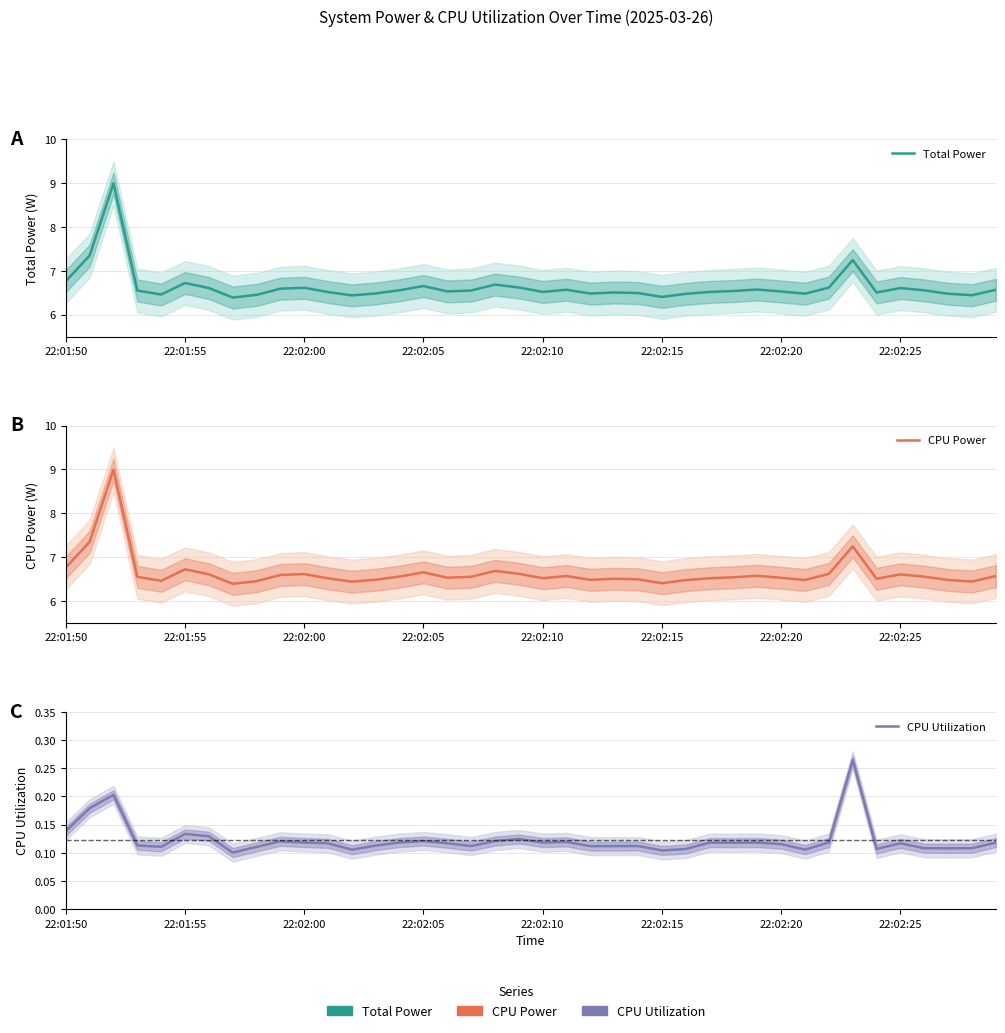

True or false: Total Power has more than 2 points higher than both neighbors.

True